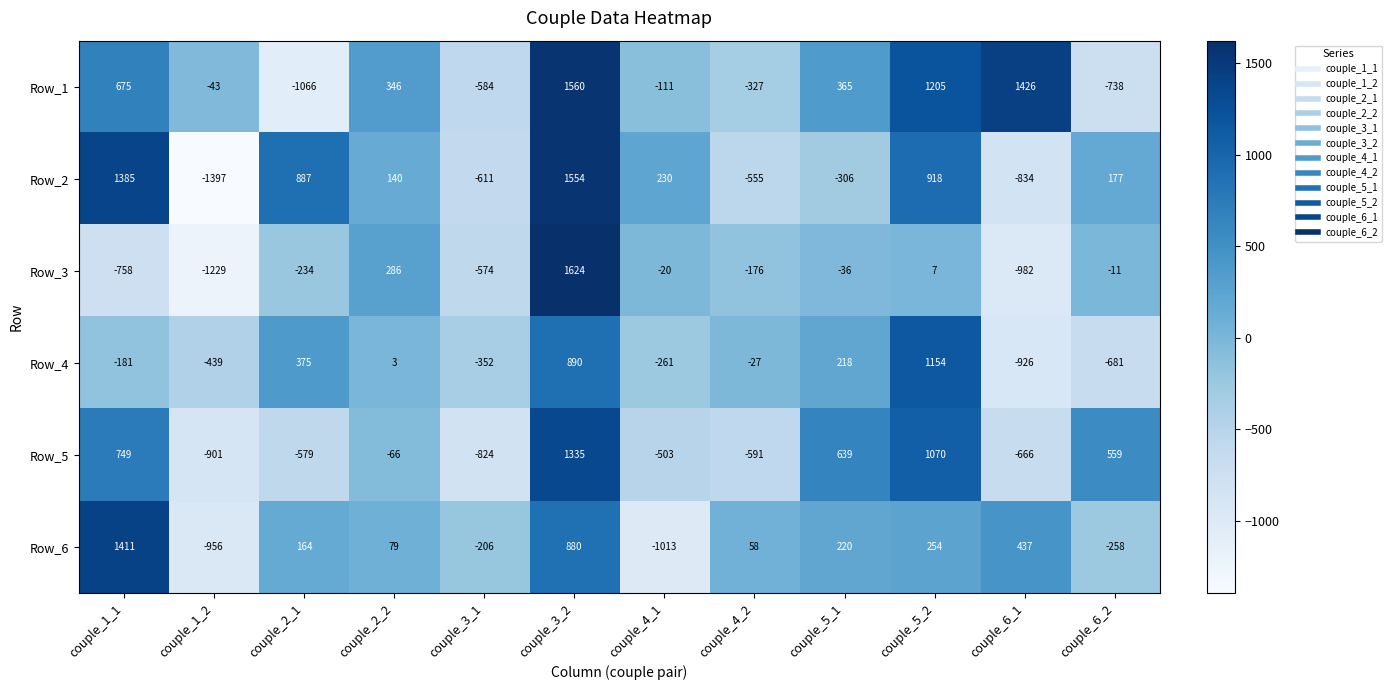

List the series in order of their peak value, highest first.

Row_3, Row_1, Row_2, Row_6, Row_5, Row_4